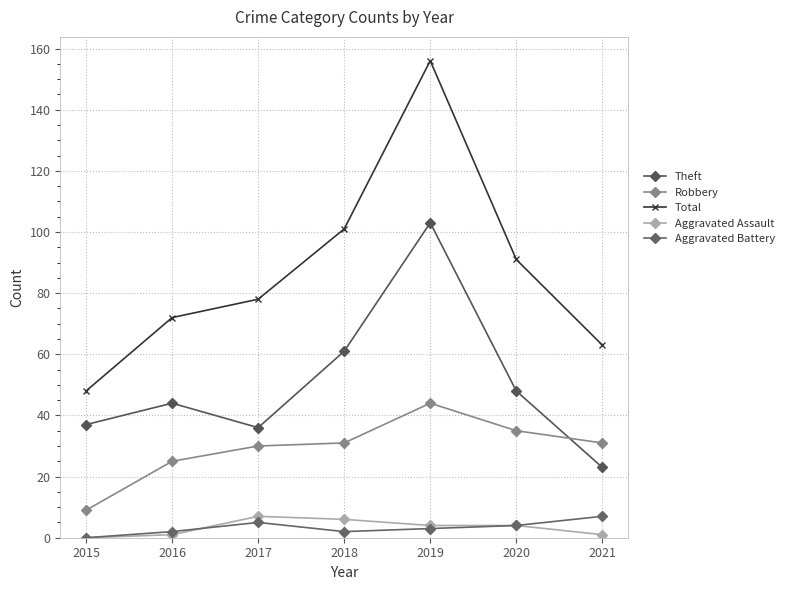

What is the sum of the Theft values at 2017 and 2015?

73